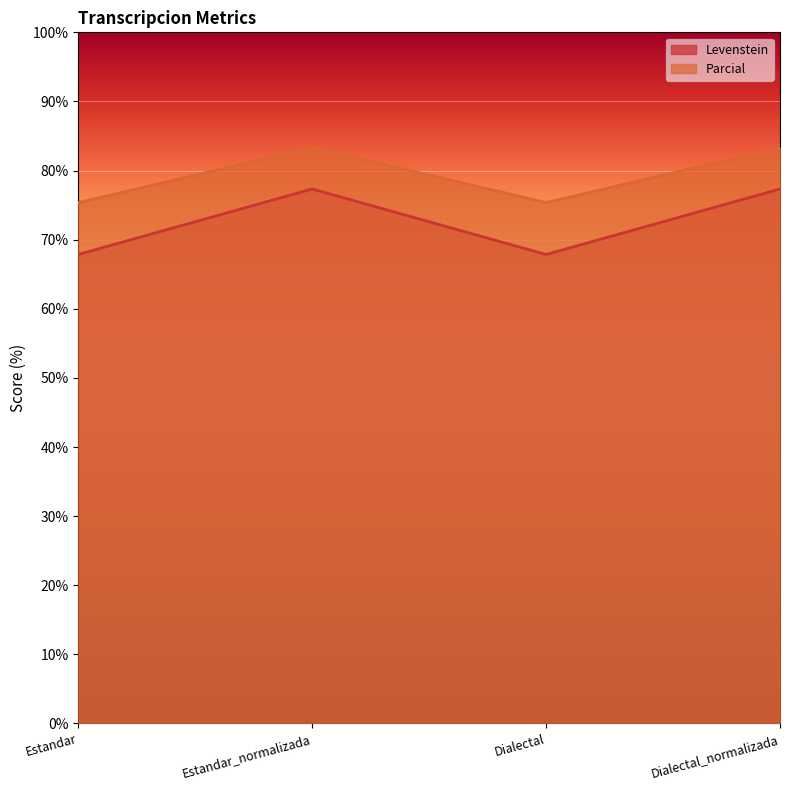

What is the value of the Parcial point at the 4th from the left?

83.3